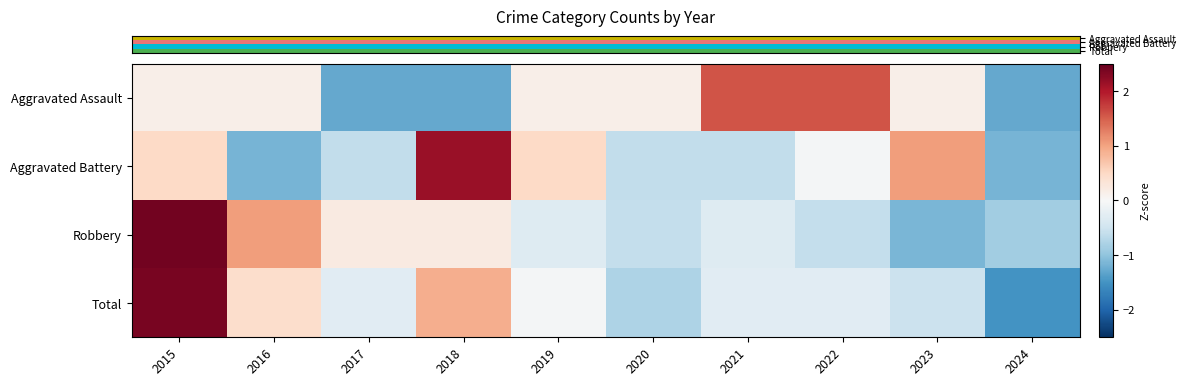

Between 2017 and 2016, which is larger?

2016